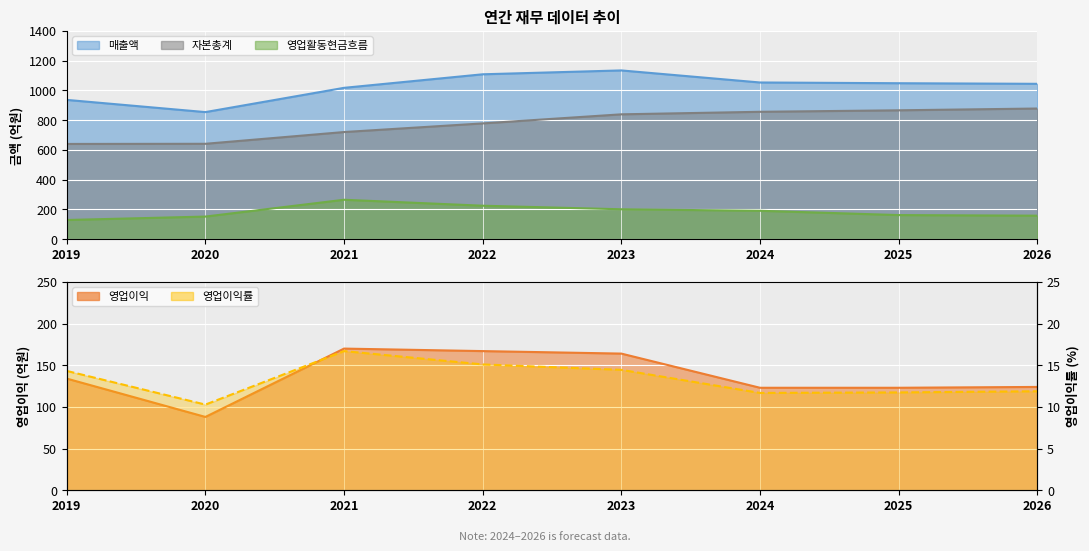

What is the sum of all 영업이익률 values?

106.2